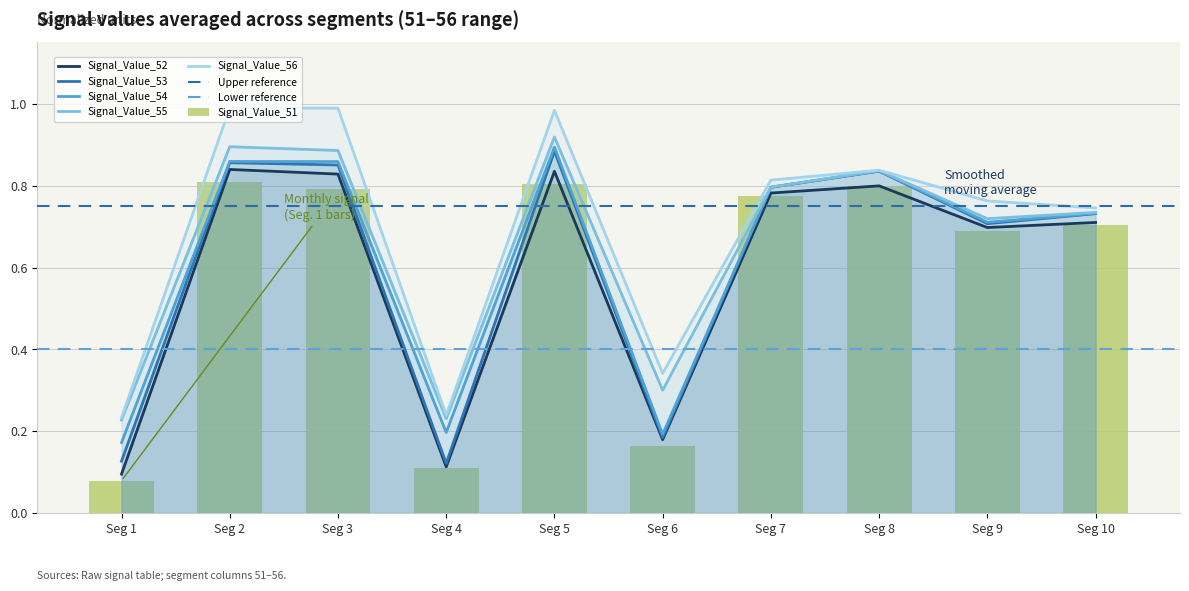

What are all the series names shown in the legend?

Signal_Value_51, Signal_Value_52, Signal_Value_53, Signal_Value_54, Signal_Value_55, Signal_Value_56